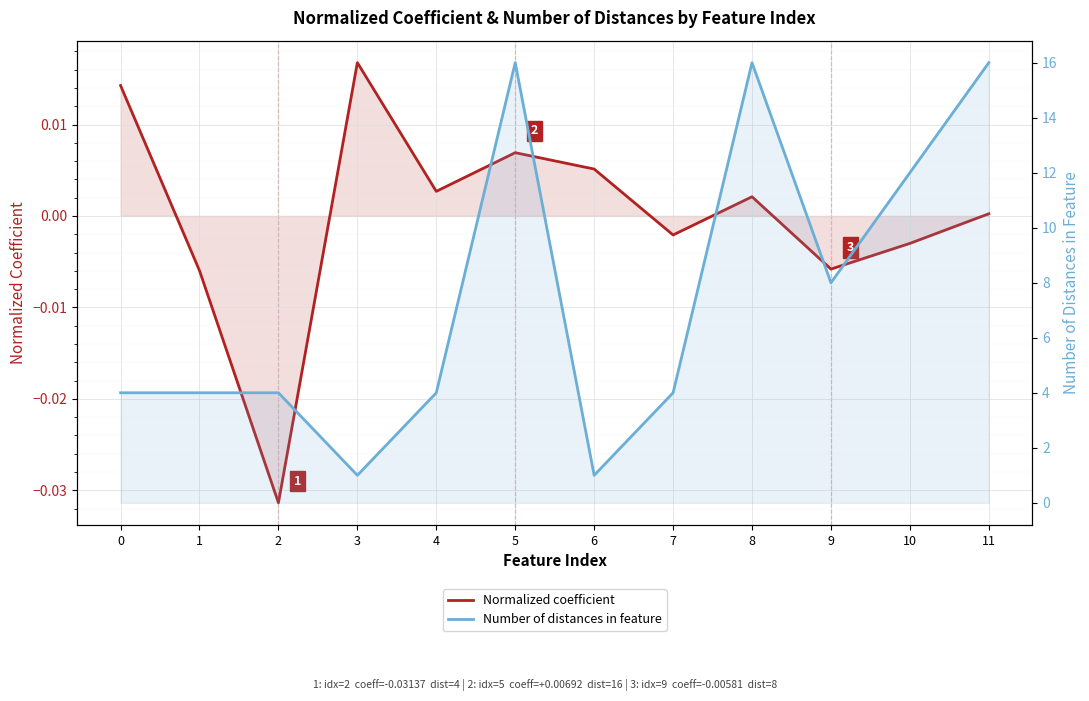

Which series has the widest spread of values?

Number of distances in feature